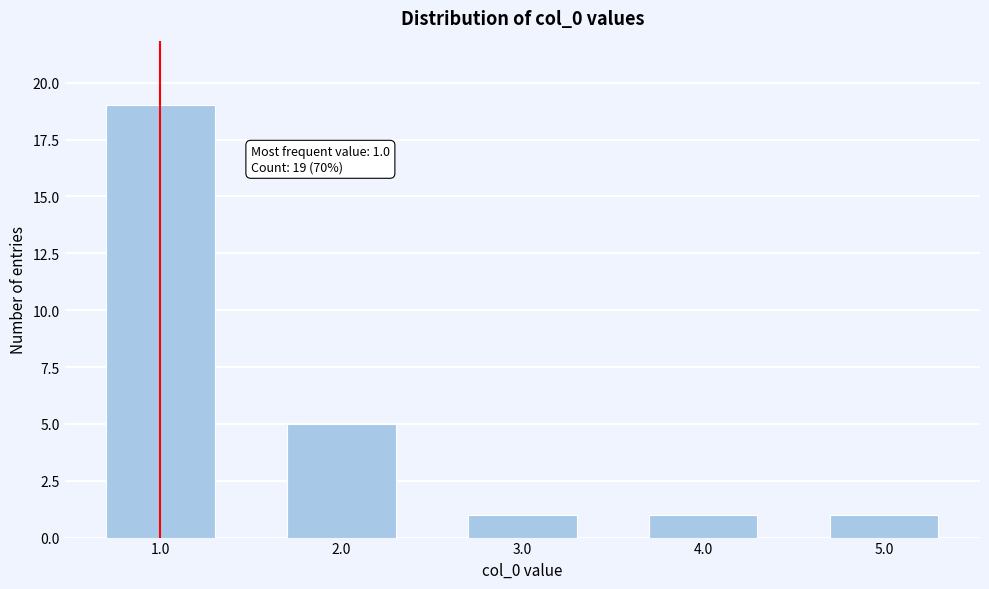

Reading right to left, list all the values displayed in this chart.

1	1	1	5	19